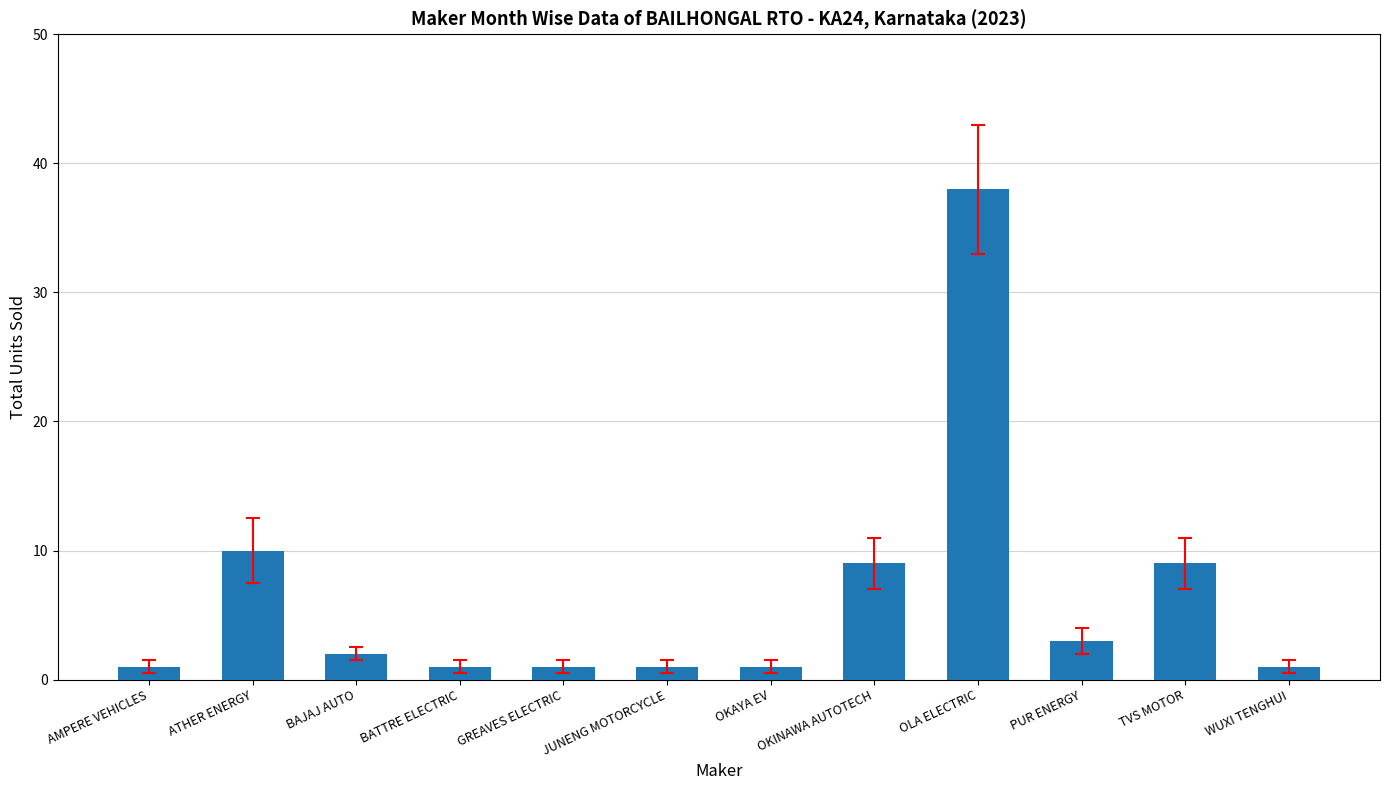

Which label corresponds to the largest value in the chart?

OLA ELECTRIC